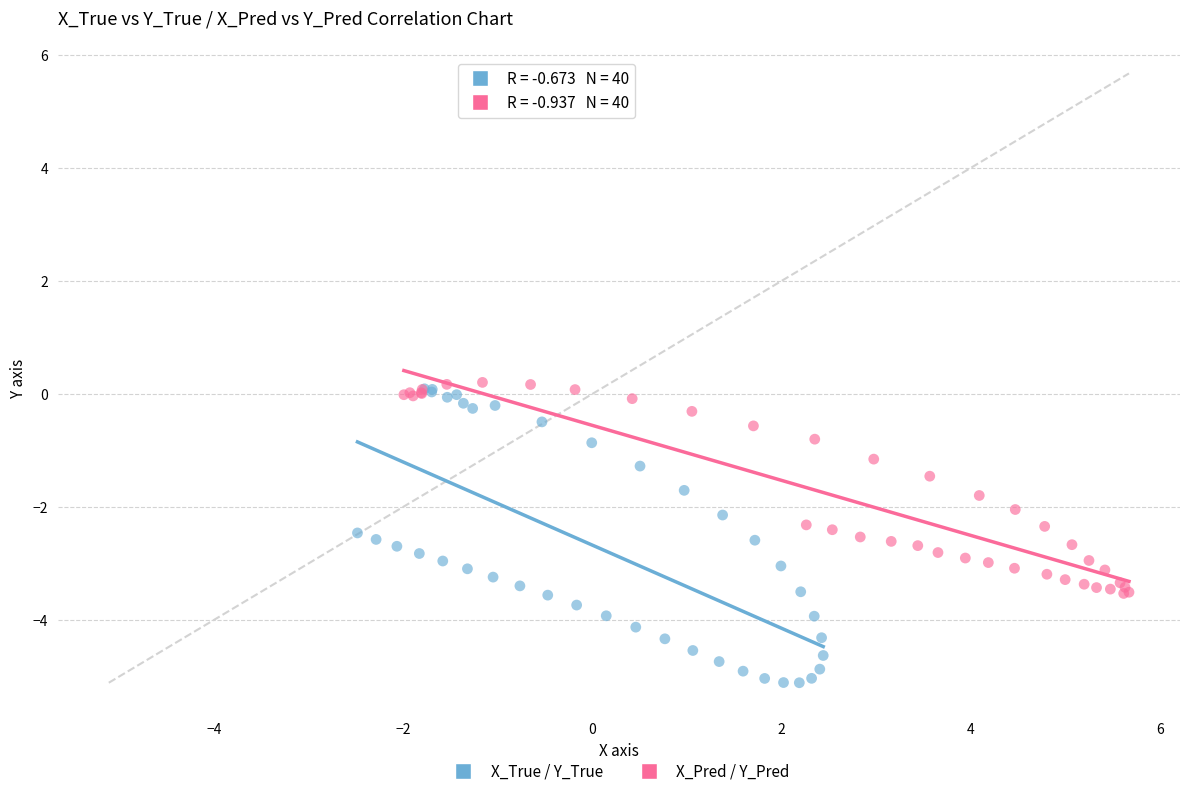

Which series reaches the maximum Y coordinate?

X_Pred / Y_Pred